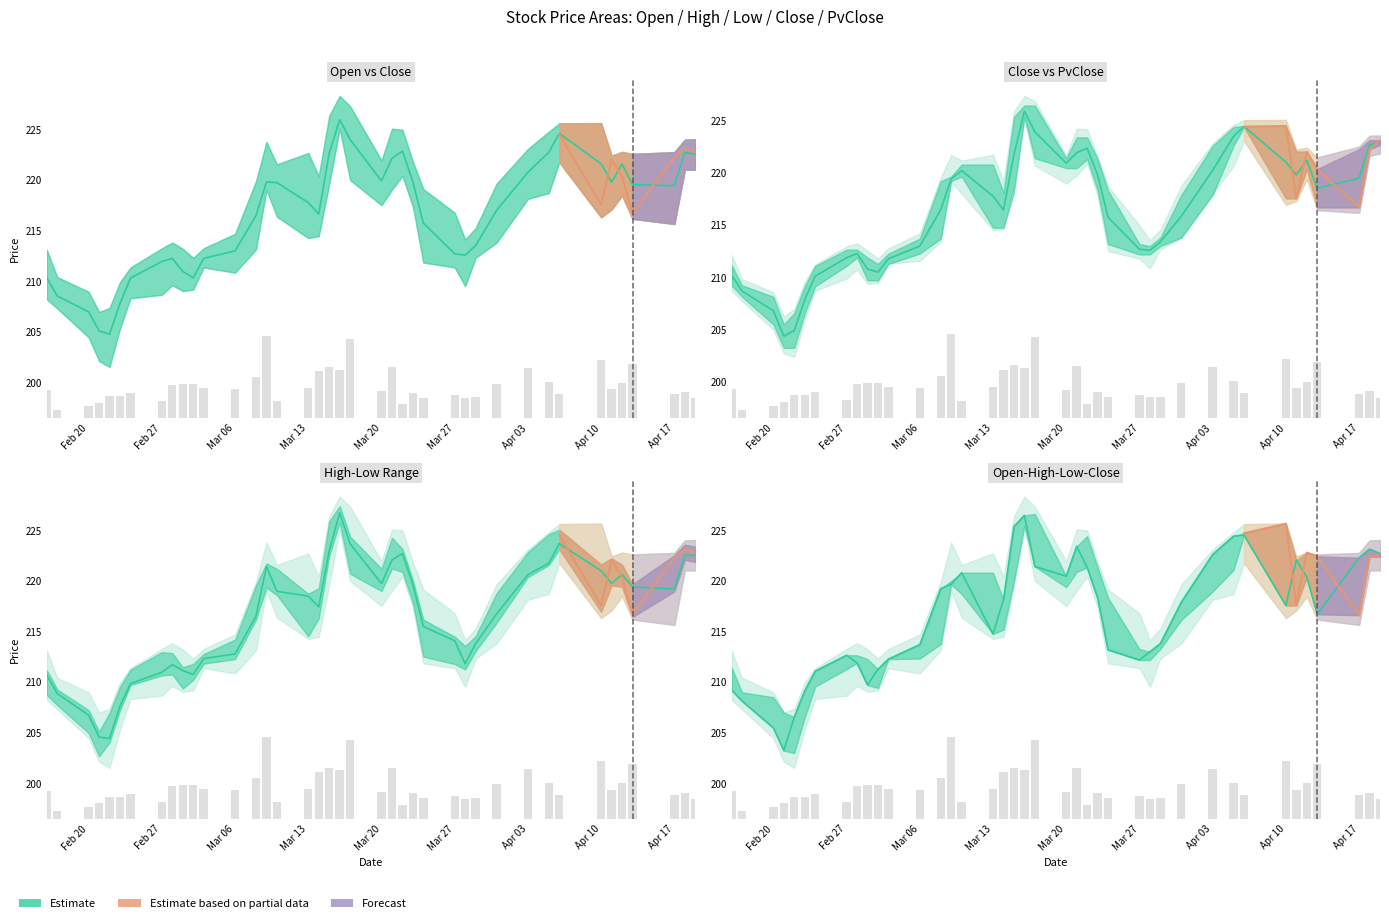

Which series has the largest range (max minus min)?

Close